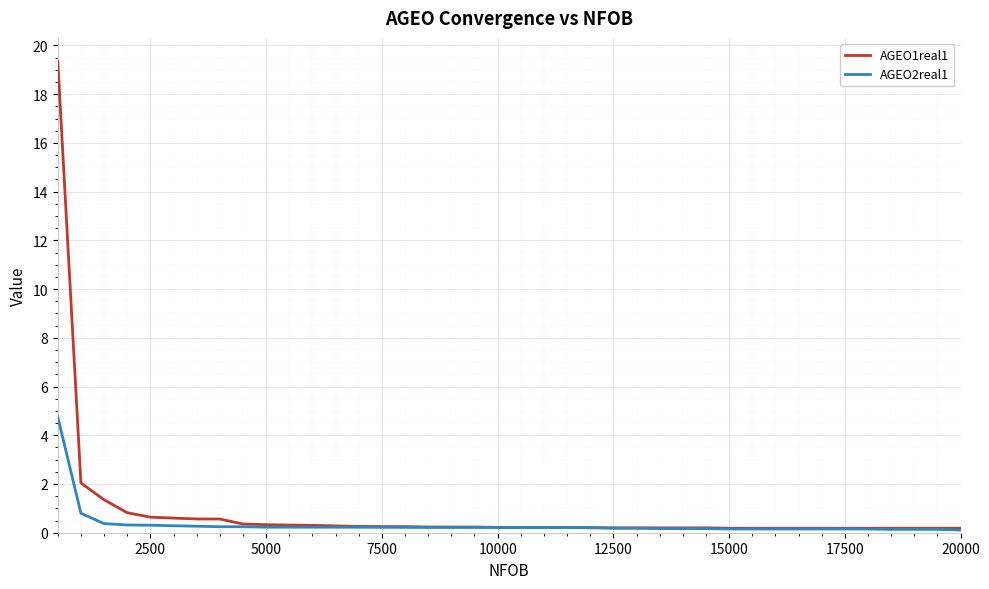

Rank the series by their average value, from highest to lowest.

AGEO1real1, AGEO2real1